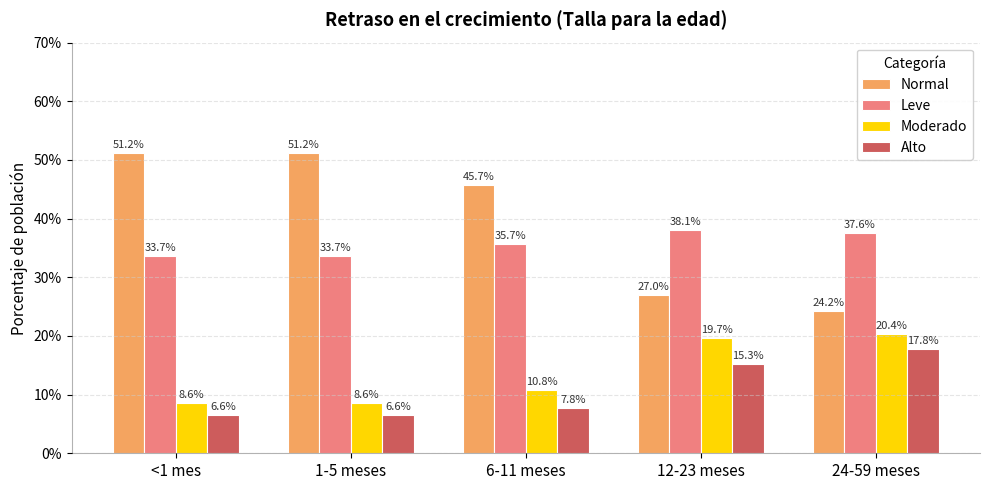

What are all the series names shown in the legend?

Normal, Leve, Moderado, Alto